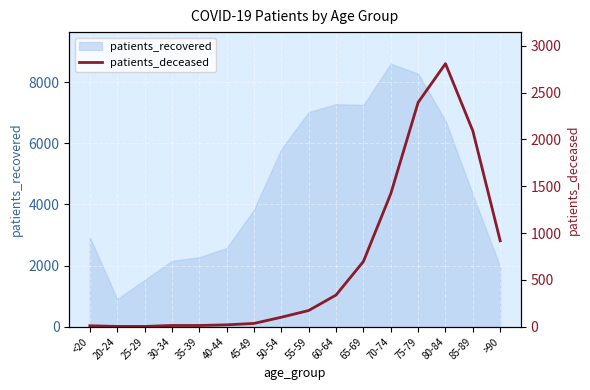

Reading right to left, extract all data points from this chart.

917	2090	2808	2394	1419	696	338	173	101	35	20	13	13	3	3	10